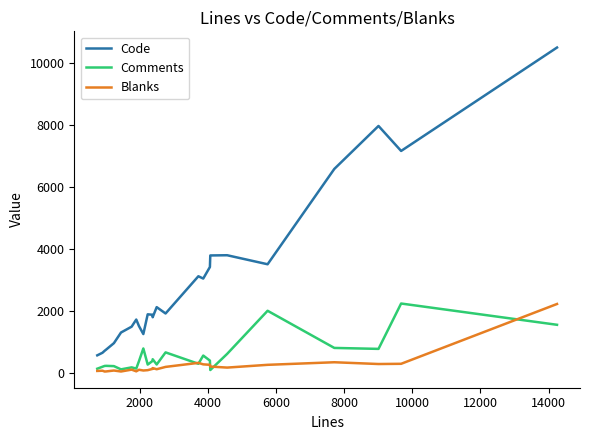

What is the maximum value for Comments?

2231